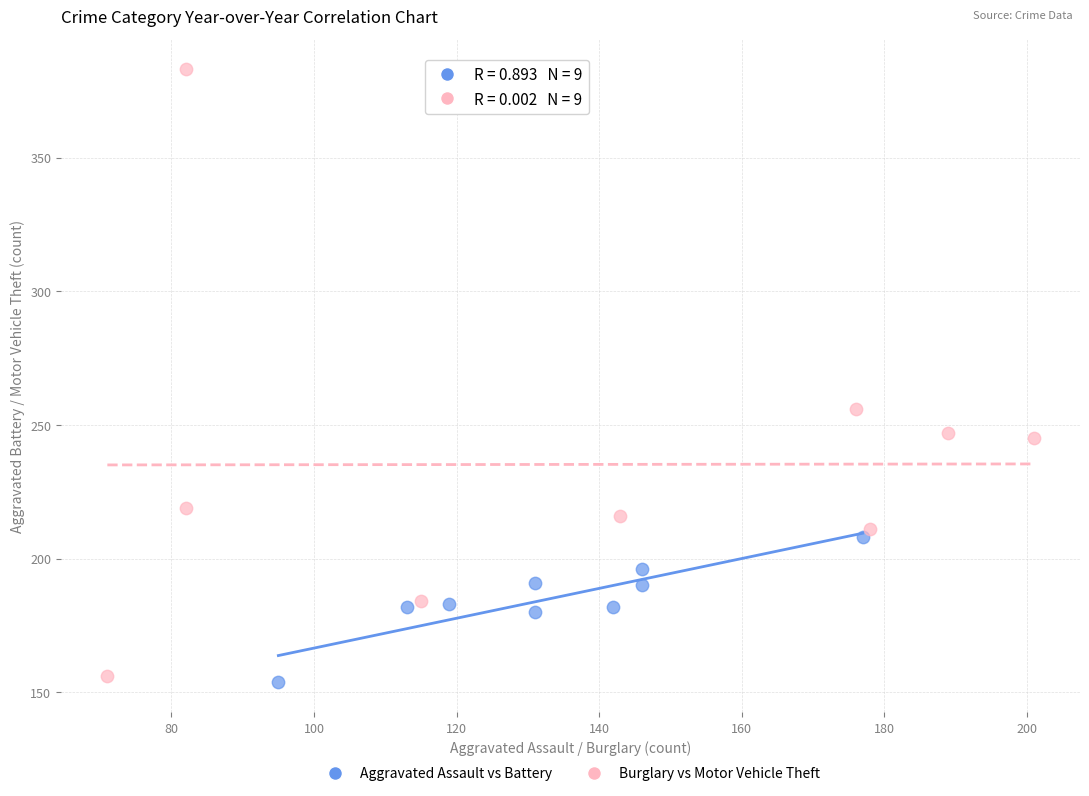

Which series has the largest Y range (max minus min)?

Burglary vs Motor Vehicle Theft